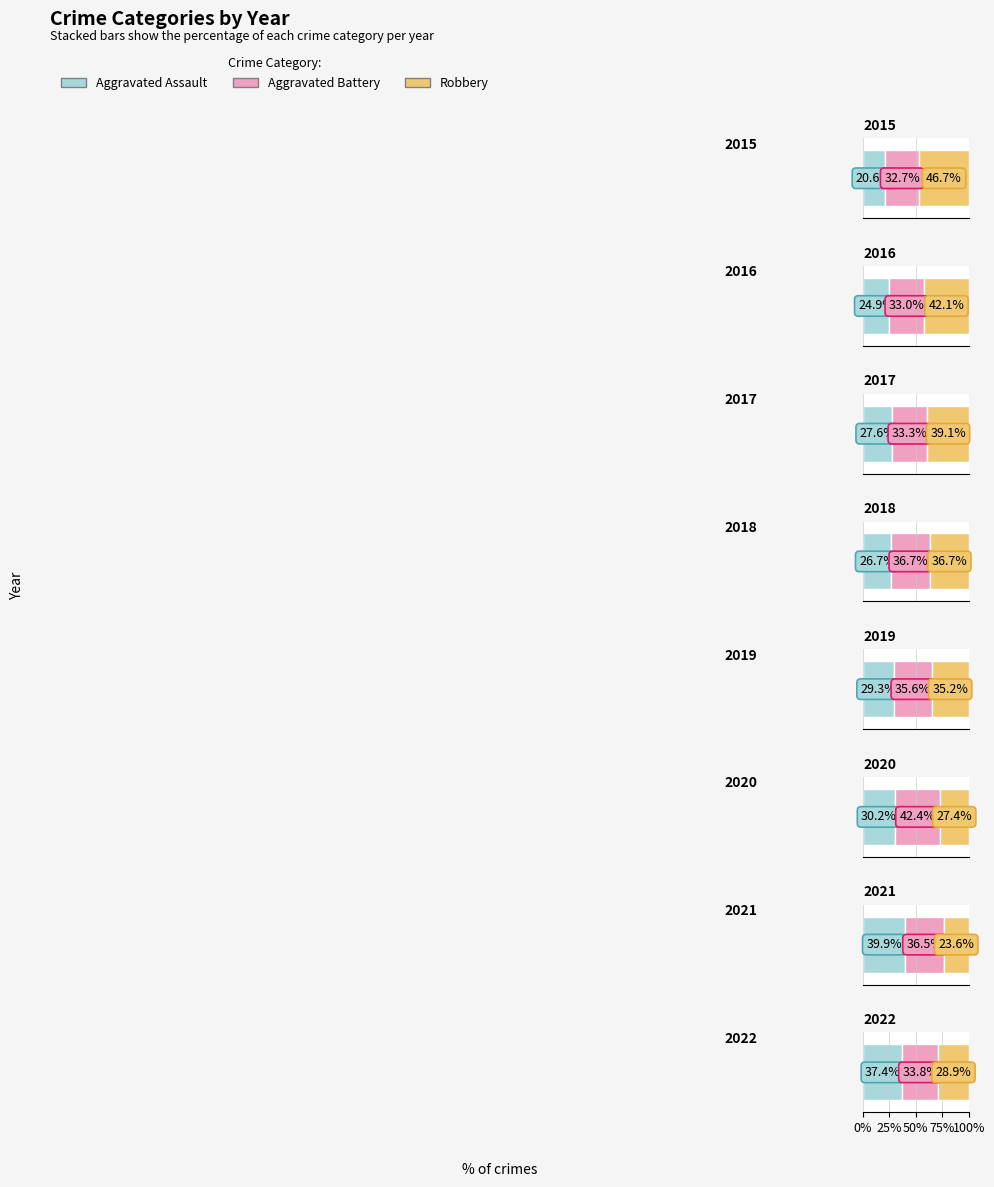

The value of Robbery at 2021 is 39. True or false?

False